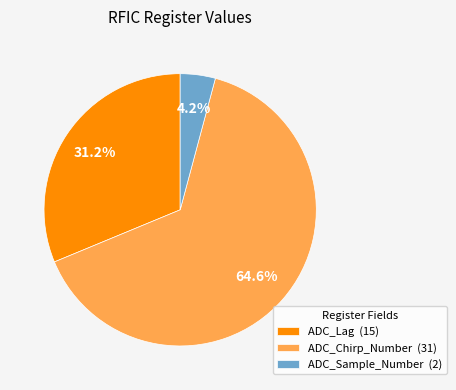

Does any single category account for the majority?

Yes